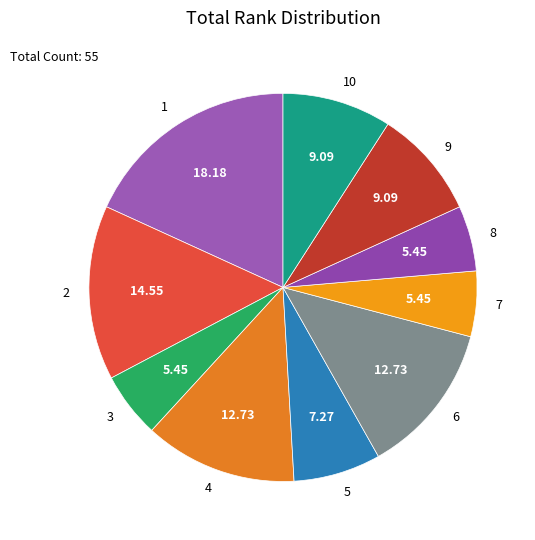

Which has a higher value, 2 or 5?

2